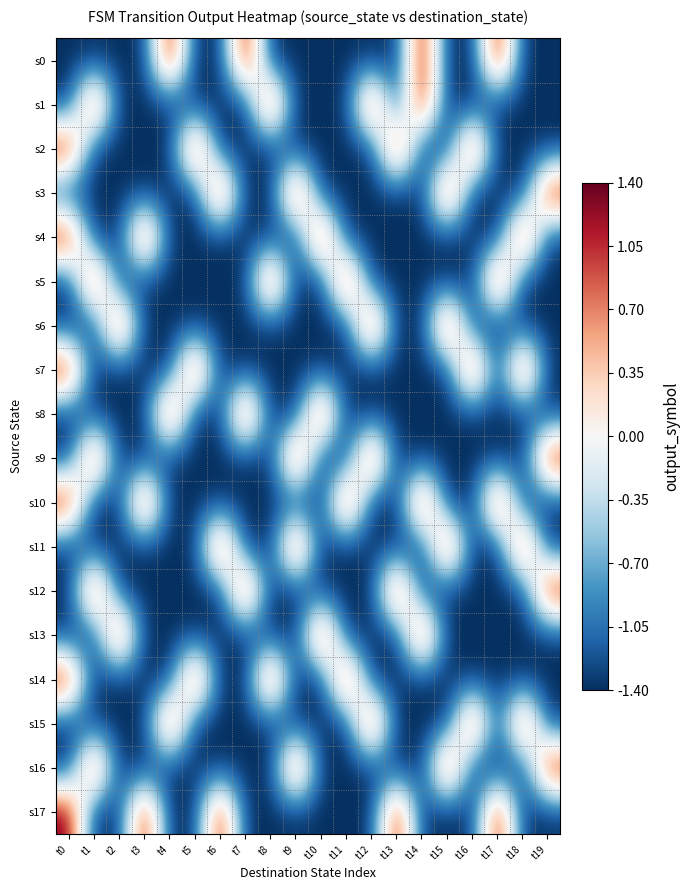

Reading right to left, extract all data points from this chart.

s0: t19=-1.4	t18=-1.4	t17=1.4	t16=-1.4	t15=-1.4	t14=1.4	t13=-1.4	t12=-1.4	t11=-1.4	t10=-1.4	t9=-1.4	t8=-1.4	t7=1.4	t6=-1.4	t5=-1.4	t4=1.4	t3=-1.4	t2=-1.4	t1=-1.4	t0=-1.4
s1: t19=-1.4	t18=-1.4	t17=-1.4	t16=-1.4	t15=-1.4	t14=1.4	t13=-1.4	t12=1.4	t11=-1.4	t10=-1.4	t9=-1.4	t8=1.4	t7=-1.4	t6=-1.4	t5=-1.4	t4=-1.4	t3=-1.4	t2=-1.4	t1=1.4	t0=-1.4
s2: t19=-1.4	t18=-1.4	t17=-1.4	t16=1.4	t15=-1.4	t14=-1.4	t13=1.4	t12=-1.4	t11=-1.4	t10=-1.4	t9=-1.4	t8=-1.4	t7=-1.4	t6=-1.4	t5=1.4	t4=-1.4	t3=-1.4	t2=-1.4	t1=-1.4	t0=1.4
s3: t19=1.4	t18=-1.4	t17=-1.4	t16=-1.4	t15=1.4	t14=-1.4	t13=-1.4	t12=-1.4	t11=-1.4	t10=-1.4	t9=1.4	t8=-1.4	t7=-1.4	t6=1.4	t5=-1.4	t4=-1.4	t3=-1.4	t2=-1.4	t1=-1.4	t0=-1.4
s4: t19=-1.4	t18=1.4	t17=-1.4	t16=-1.4	t15=-1.4	t14=-1.4	t13=-1.4	t12=-1.4	t11=-1.4	t10=1.4	t9=-1.4	t8=-1.4	t7=-1.4	t6=-1.4	t5=-1.4	t4=-1.4	t3=1.4	t2=-1.4	t1=-1.4	t0=1.4
s5: t19=-1.4	t18=-1.4	t17=1.4	t16=-1.4	t15=-1.4	t14=-1.4	t13=-1.4	t12=-1.4	t11=1.4	t10=-1.4	t9=-1.4	t8=1.4	t7=-1.4	t6=-1.4	t5=-1.4	t4=-1.4	t3=-1.4	t2=-1.4	t1=1.4	t0=-1.4
s6: t19=-1.4	t18=-1.4	t17=-1.4	t16=-1.4	t15=1.4	t14=-1.4	t13=-1.4	t12=1.4	t11=-1.4	t10=-1.4	t9=-1.4	t8=-1.4	t7=-1.4	t6=-1.4	t5=-1.4	t4=-1.4	t3=-1.4	t2=1.4	t1=-1.4	t0=-1.4
s7: t19=-1.4	t18=1.4	t17=-1.4	t16=1.4	t15=-1.4	t14=-1.4	t13=-1.4	t12=-1.4	t11=-1.4	t10=-1.4	t9=-1.4	t8=-1.4	t7=-1.4	t6=-1.4	t5=1.4	t4=-1.4	t3=-1.4	t2=-1.4	t1=-1.4	t0=1.4
s8: t19=-1.4	t18=-1.4	t17=-1.4	t16=-1.4	t15=-1.4	t14=-1.4	t13=-1.4	t12=-1.4	t11=-1.4	t10=1.4	t9=-1.4	t8=-1.4	t7=1.4	t6=-1.4	t5=-1.4	t4=1.4	t3=-1.4	t2=-1.4	t1=-1.4	t0=-1.4
s9: t19=1.4	t18=-1.4	t17=-1.4	t16=-1.4	t15=-1.4	t14=-1.4	t13=-1.4	t12=1.4	t11=-1.4	t10=-1.4	t9=1.4	t8=-1.4	t7=-1.4	t6=-1.4	t5=-1.4	t4=-1.4	t3=-1.4	t2=-1.4	t1=1.4	t0=-1.4
s10: t19=-1.4	t18=-1.4	t17=1.4	t16=-1.4	t15=-1.4	t14=1.4	t13=-1.4	t12=-1.4	t11=1.4	t10=-1.4	t9=-1.4	t8=-1.4	t7=-1.4	t6=-1.4	t5=-1.4	t4=-1.4	t3=1.4	t2=-1.4	t1=-1.4	t0=1.4
s11: t19=-1.4	t18=1.4	t17=-1.4	t16=-1.4	t15=1.4	t14=-1.4	t13=-1.4	t12=-1.4	t11=-1.4	t10=-1.4	t9=1.4	t8=-1.4	t7=-1.4	t6=1.4	t5=-1.4	t4=-1.4	t3=-1.4	t2=-1.4	t1=-1.4	t0=-1.4
s12: t19=1.4	t18=-1.4	t17=-1.4	t16=-1.4	t15=-1.4	t14=-1.4	t13=1.4	t12=-1.4	t11=-1.4	t10=-1.4	t9=-1.4	t8=-1.4	t7=1.4	t6=-1.4	t5=-1.4	t4=-1.4	t3=-1.4	t2=-1.4	t1=1.4	t0=-1.4
s13: t19=-1.4	t18=-1.4	t17=-1.4	t16=-1.4	t15=-1.4	t14=1.4	t13=-1.4	t12=-1.4	t11=-1.4	t10=1.4	t9=-1.4	t8=-1.4	t7=-1.4	t6=-1.4	t5=-1.4	t4=-1.4	t3=-1.4	t2=1.4	t1=-1.4	t0=-1.4
s14: t19=-1.4	t18=-1.4	t17=-1.4	t16=-1.4	t15=-1.4	t14=-1.4	t13=-1.4	t12=-1.4	t11=1.4	t10=-1.4	t9=-1.4	t8=1.4	t7=-1.4	t6=-1.4	t5=1.4	t4=-1.4	t3=-1.4	t2=-1.4	t1=-1.4	t0=1.4
s15: t19=-1.4	t18=1.4	t17=-1.4	t16=1.4	t15=-1.4	t14=-1.4	t13=-1.4	t12=1.4	t11=-1.4	t10=-1.4	t9=-1.4	t8=-1.4	t7=-1.4	t6=-1.4	t5=-1.4	t4=1.4	t3=-1.4	t2=-1.4	t1=-1.4	t0=-1.4
s16: t19=1.4	t18=-1.4	t17=-1.4	t16=-1.4	t15=1.4	t14=-1.4	t13=-1.4	t12=-1.4	t11=-1.4	t10=-1.4	t9=1.4	t8=-1.4	t7=-1.4	t6=-1.4	t5=-1.4	t4=-1.4	t3=-1.4	t2=-1.4	t1=1.4	t0=-1.4
s17: t19=-1.4	t18=-1.4	t17=1.4	t16=-1.4	t15=-1.4	t14=-1.4	t13=1.4	t12=-1.4	t11=-1.4	t10=-1.4	t9=-1.4	t8=-1.4	t7=-1.4	t6=1.4	t5=-1.4	t4=-1.4	t3=1.4	t2=-1.4	t1=-1.4	t0=1.4